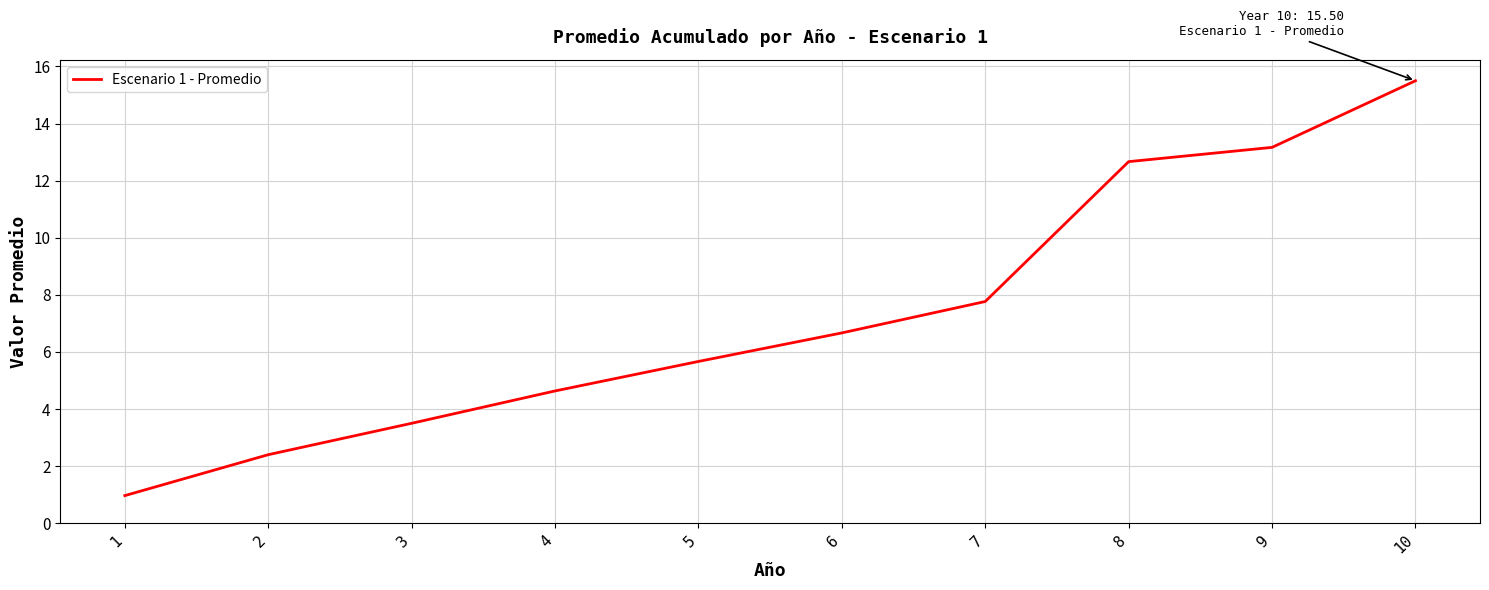

The value at 8 is 18.7. True or false?

False